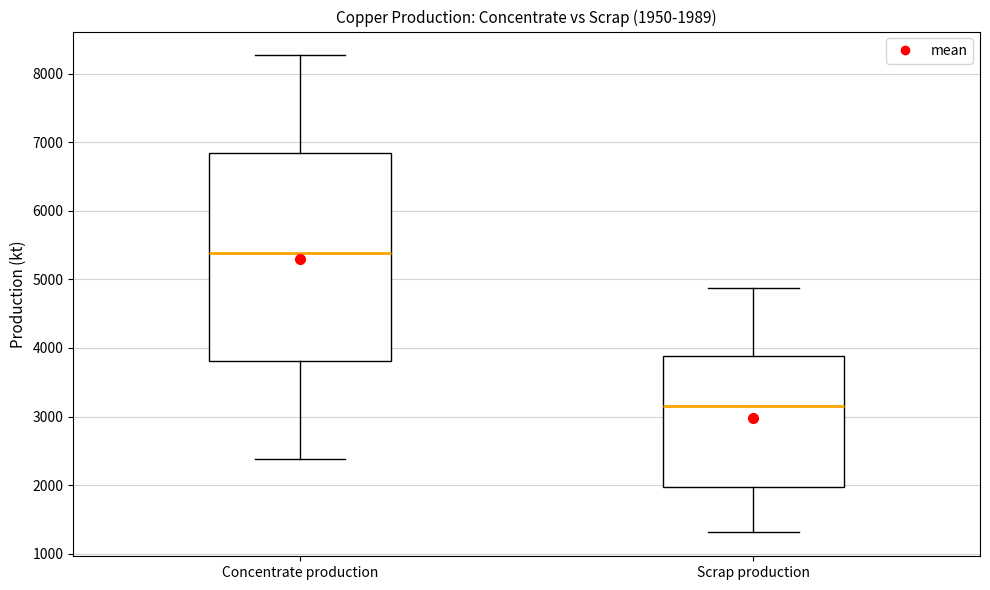

Which box's median line is the highest?

Concentrate production